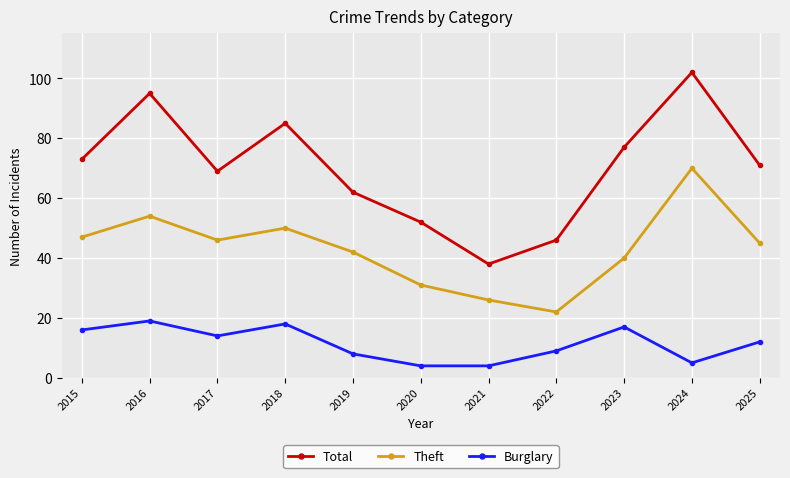

True or false: Theft and Total intersect in this chart.

False